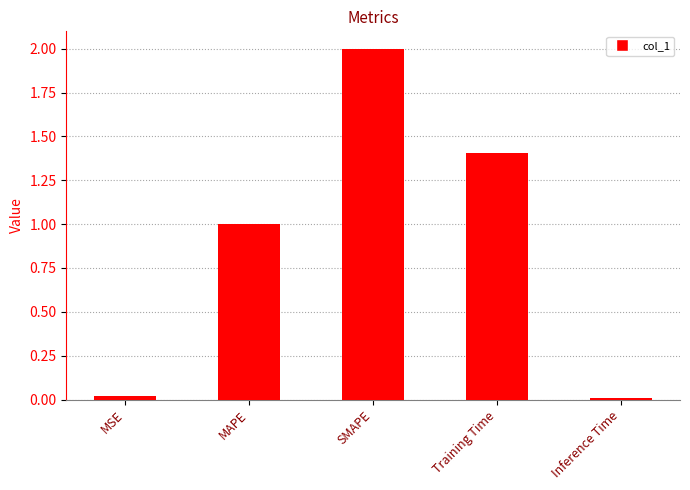

Where is the data nearest to the value 1?

MAPE